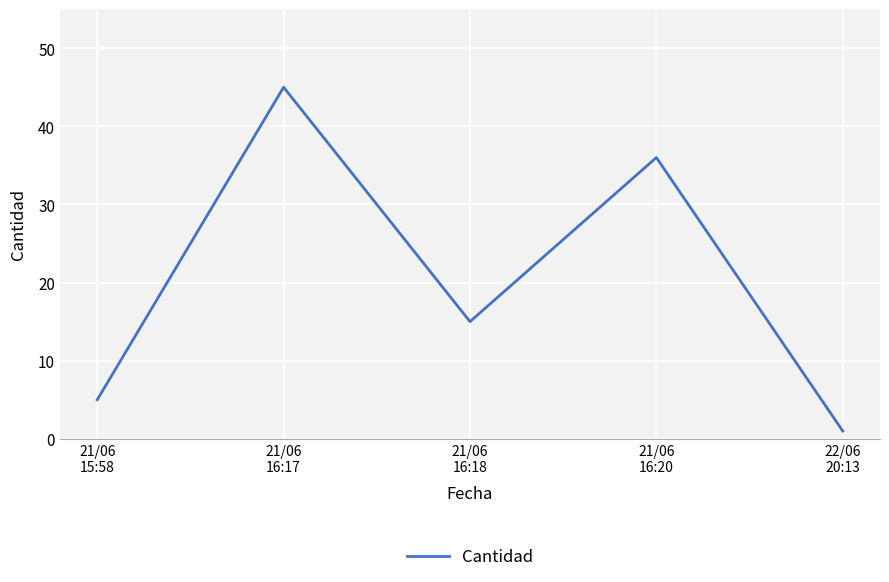

How many interior local peaks (higher than both neighbors) does the data have?

2